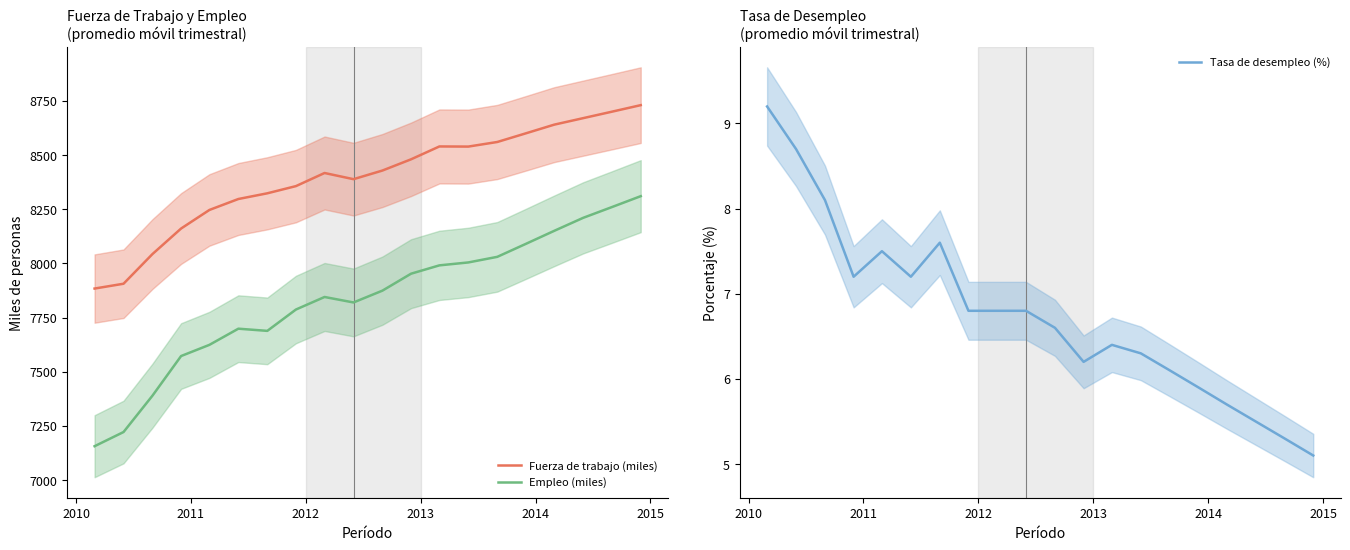

What is the highest value of the Fuerza de trabajo (miles) series?

8730.0